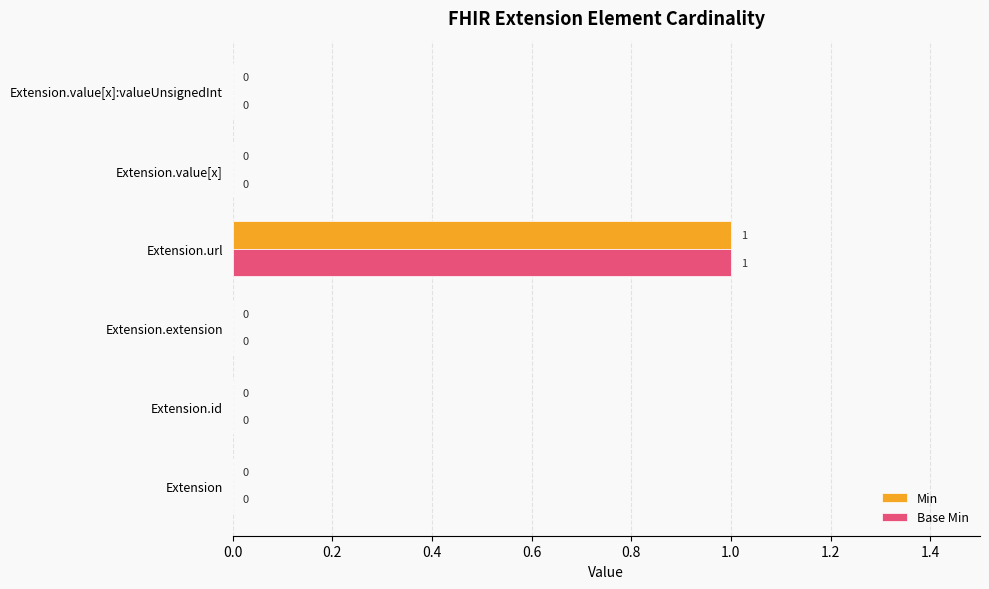

What are all the series names shown in the legend?

Min, Base Min